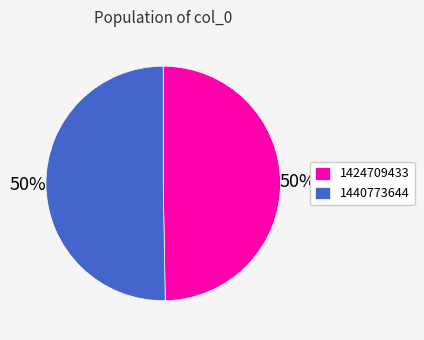

Approximately how many times larger is the value at 1424709433 compared to 1440773644?

1.0